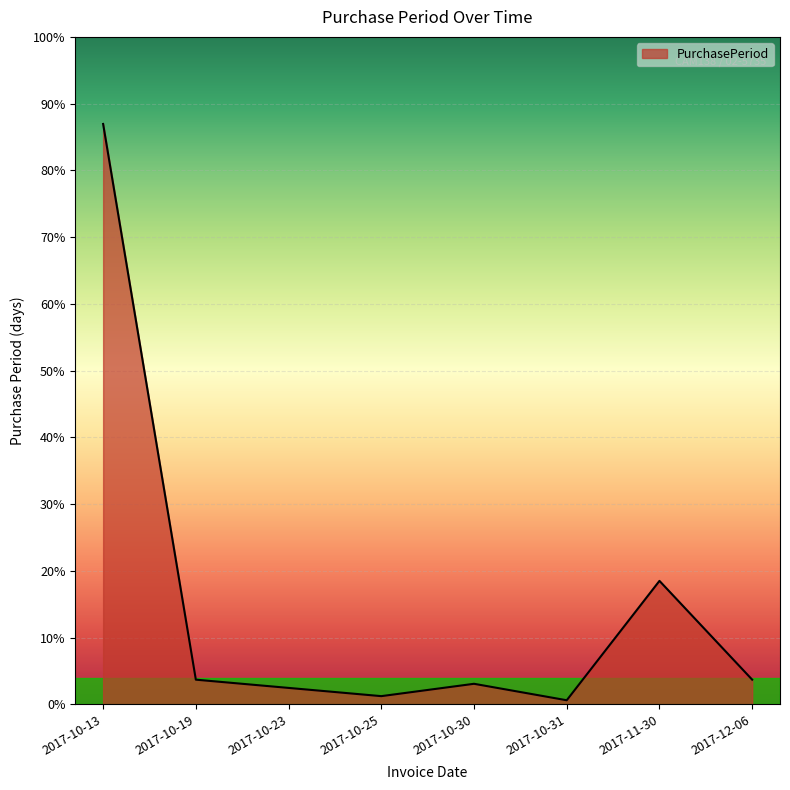

Does the chart display data point markers on the line(s)?

No